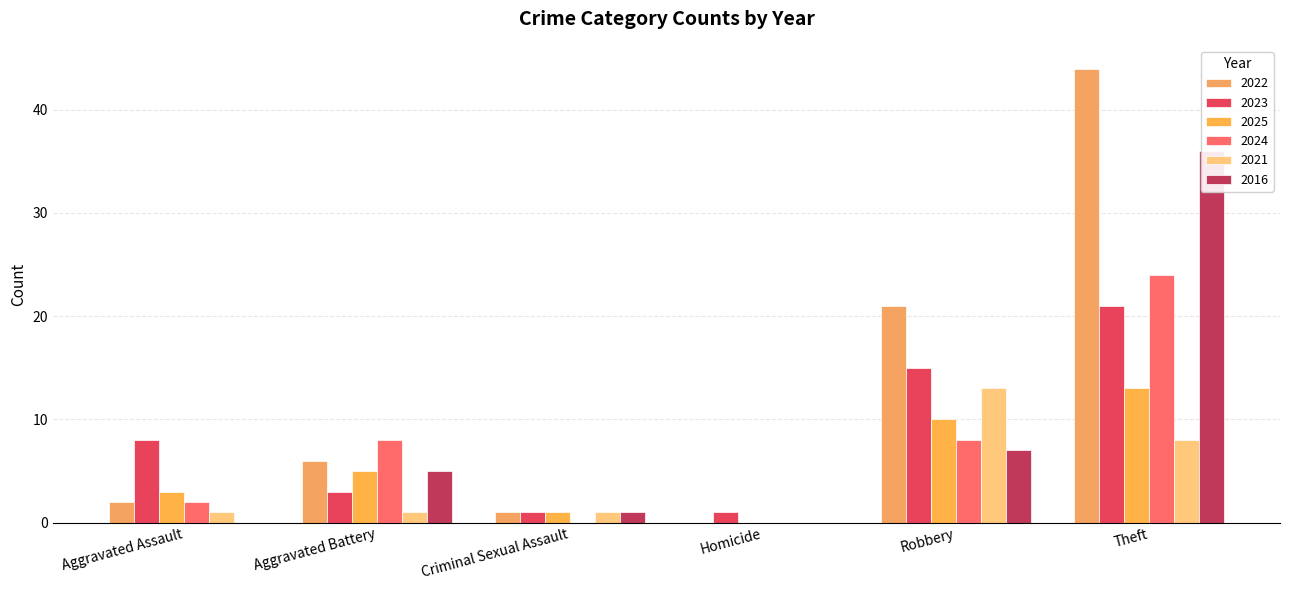

How many bars are there in each group?

6